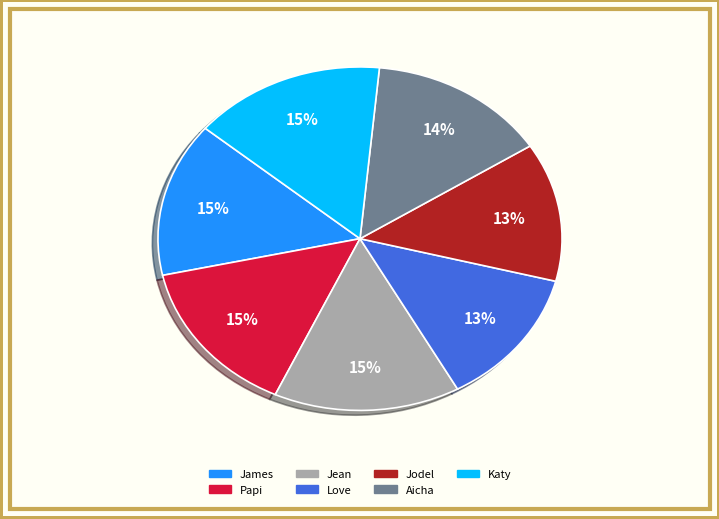

The Aicha slice represents 29% of the pie. True or false?

False